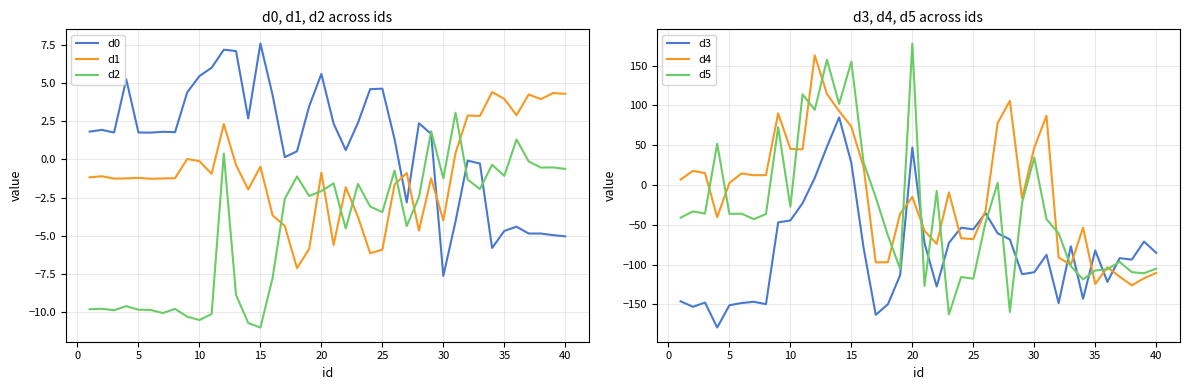

True or false: d0 and d1 intersect in this chart.

True